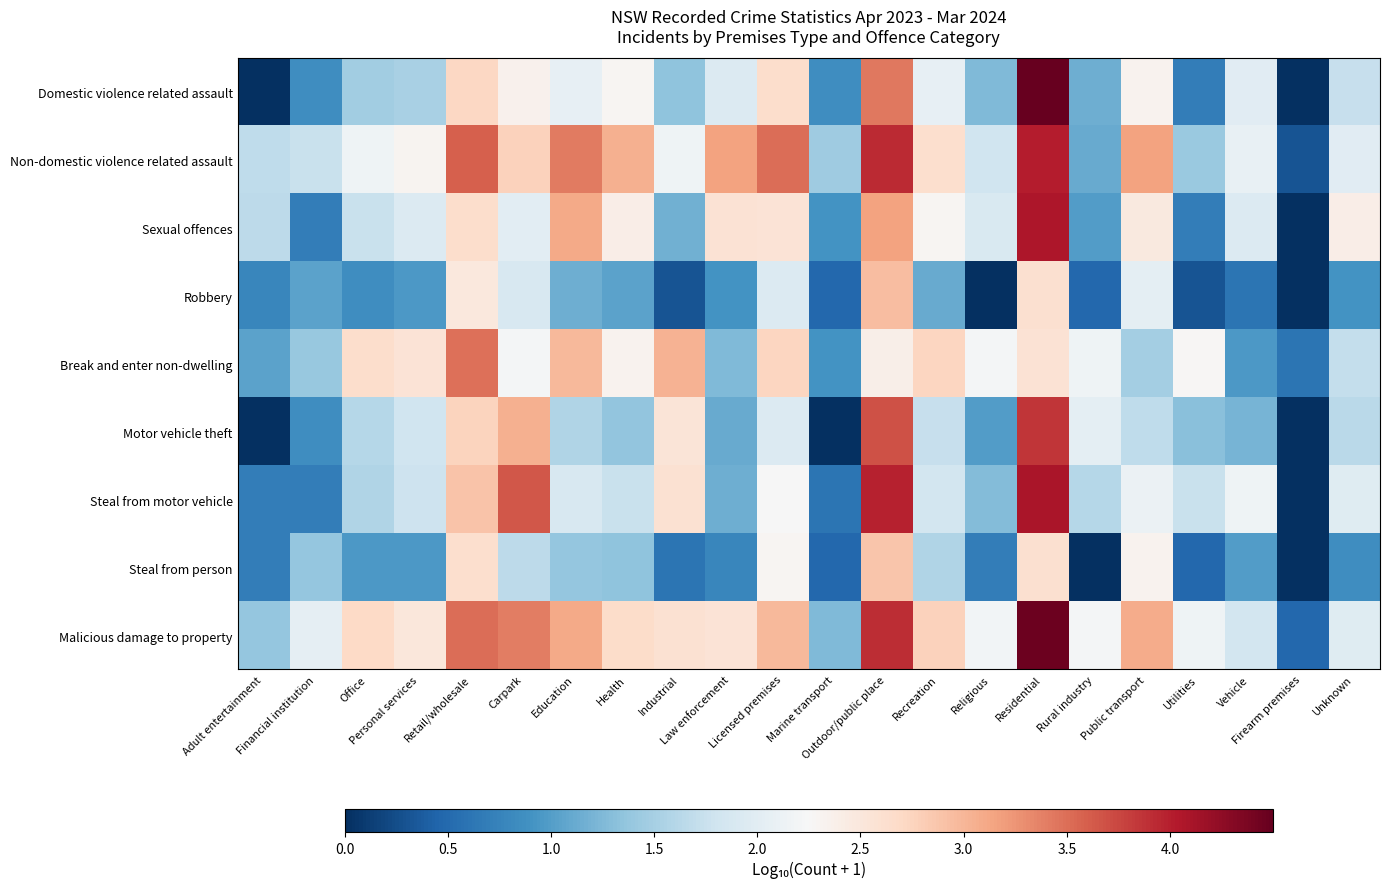

At which category is the sum across all series the highest?

Residential